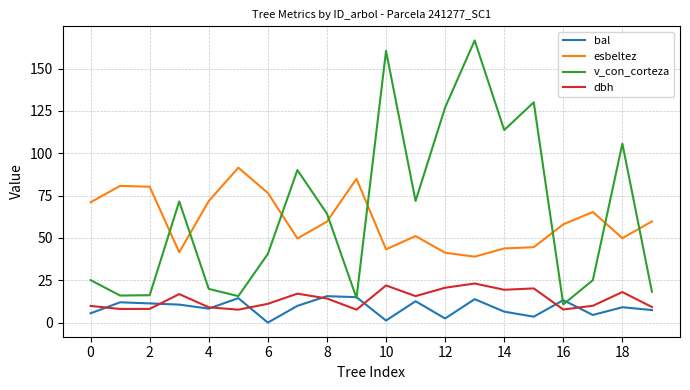

True or false: esbeltez and dbh intersect in this chart.

False